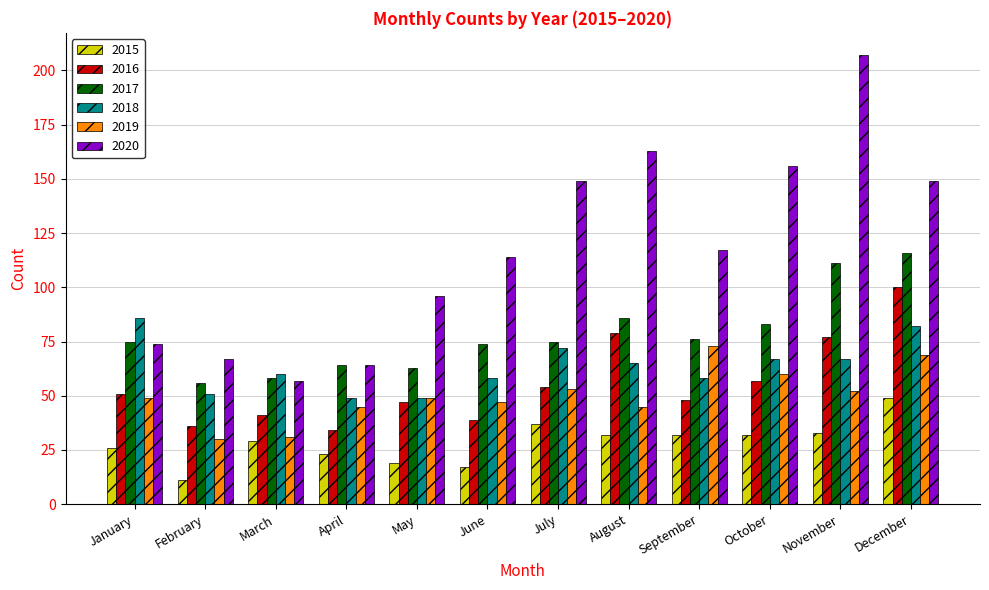

What is the sum of all 2015 values?

340